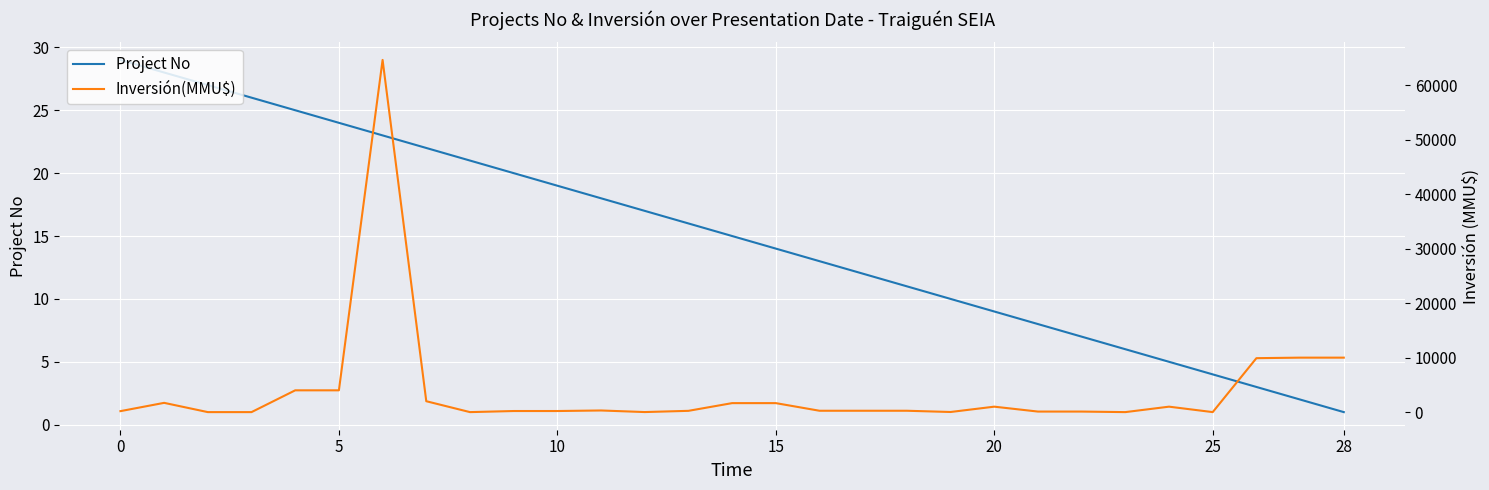

Is the value of Inversión(MMU$) at 27 greater than the value of Project No at 25?

Yes